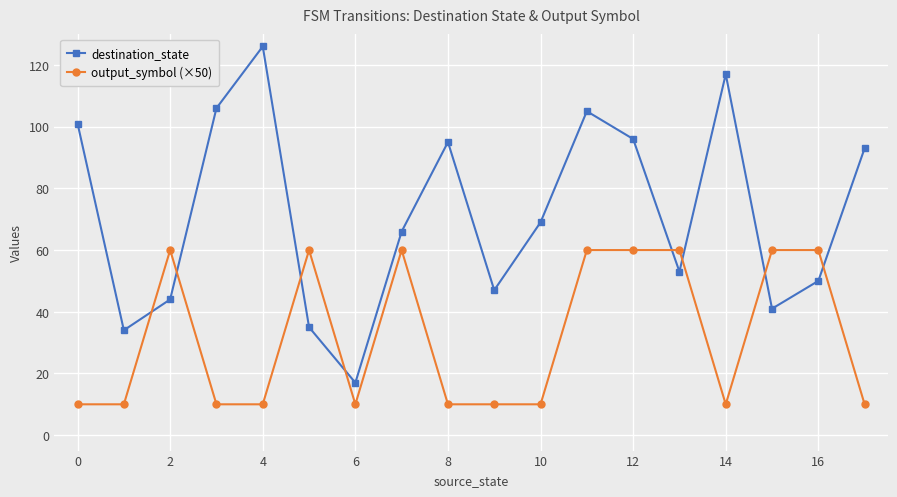

Which series has the largest range (max minus min)?

destination_state